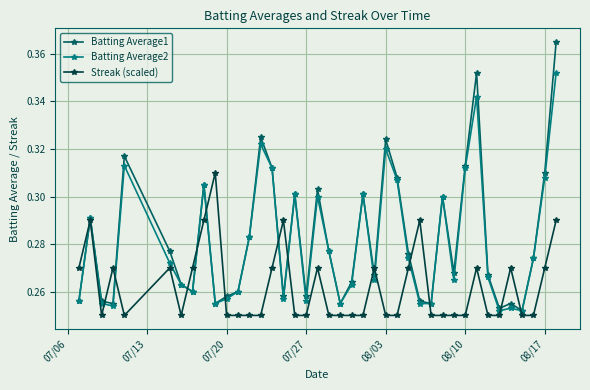

List the series in order of their peak value, highest first.

Batting Average1, Batting Average2, Streak (scaled)